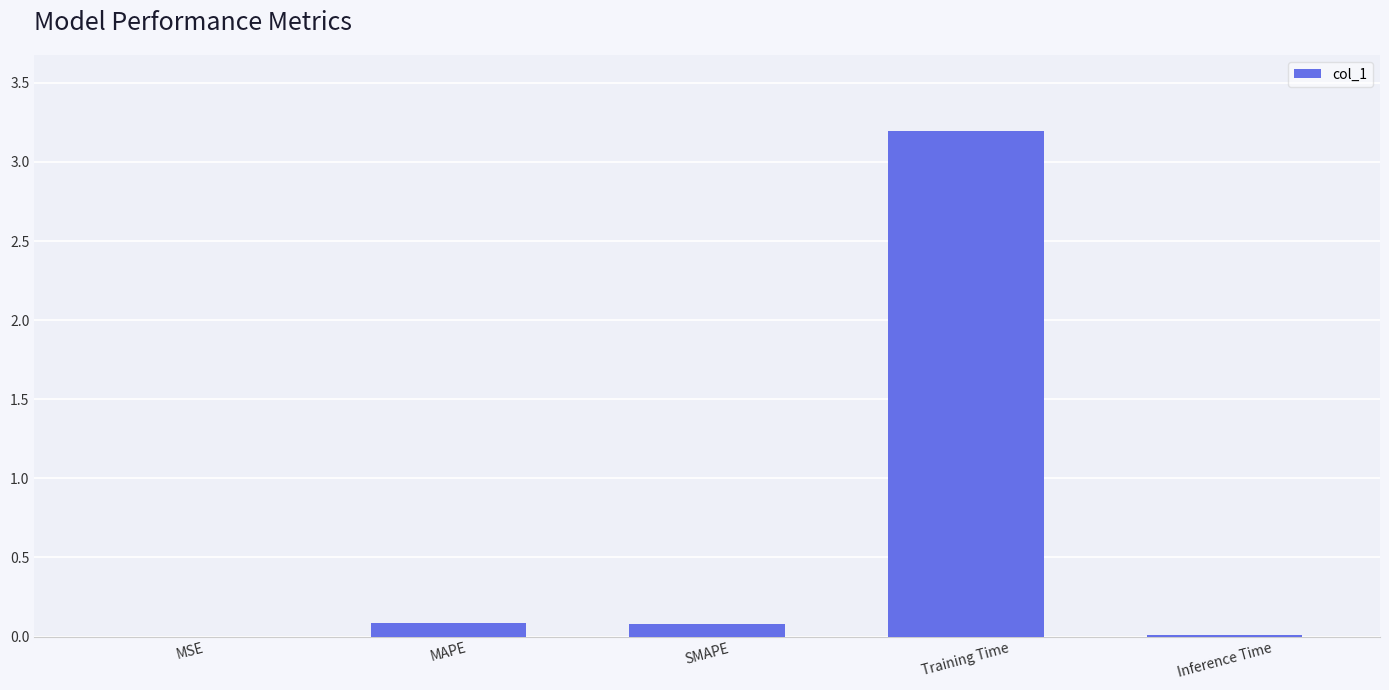

Which label corresponds to the largest value in the chart?

Training Time